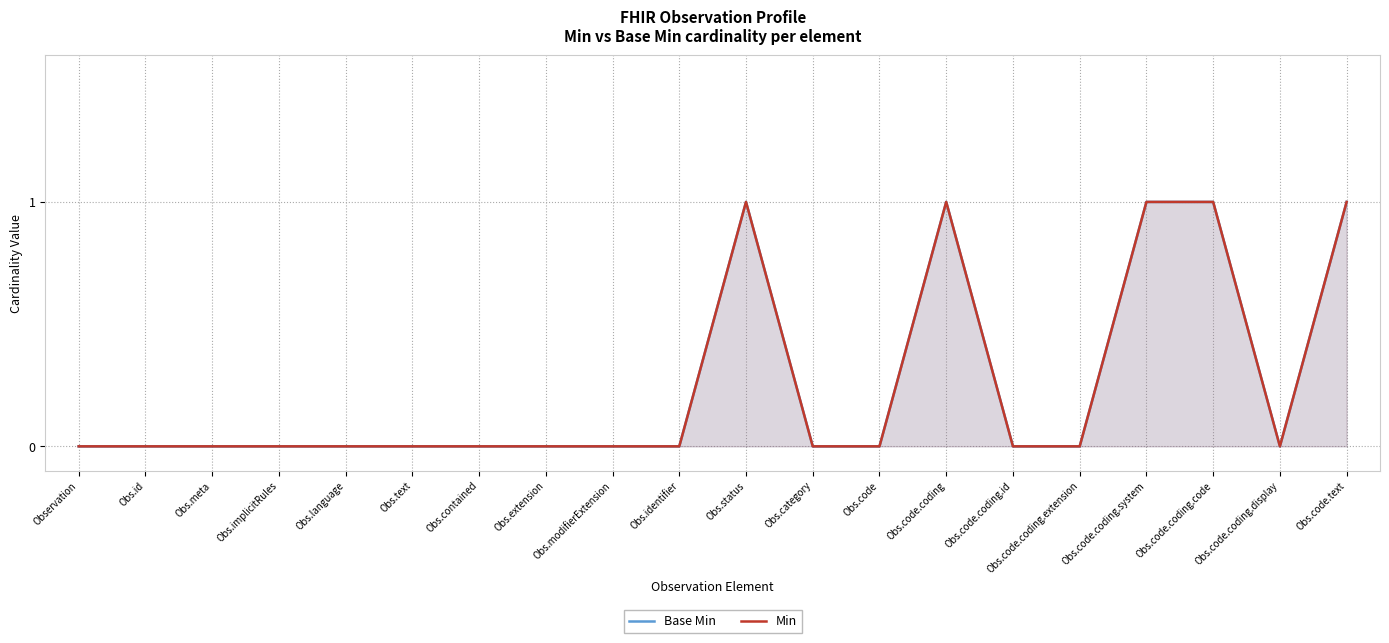

True or false: Min has more than 0 points higher than both neighbors.

True